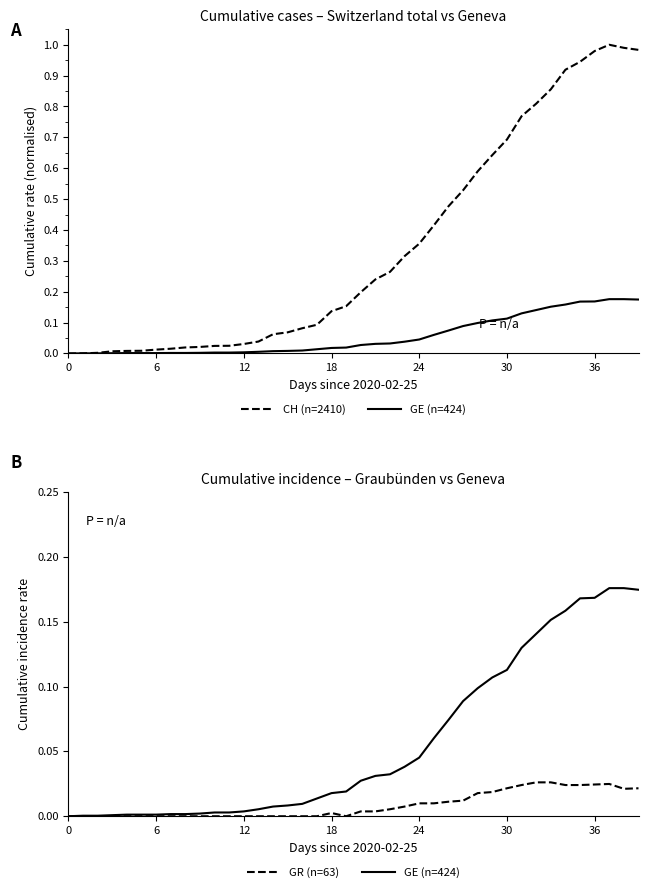

What is the difference between the maximum and minimum values in the CH (n=2410) series?

1.0